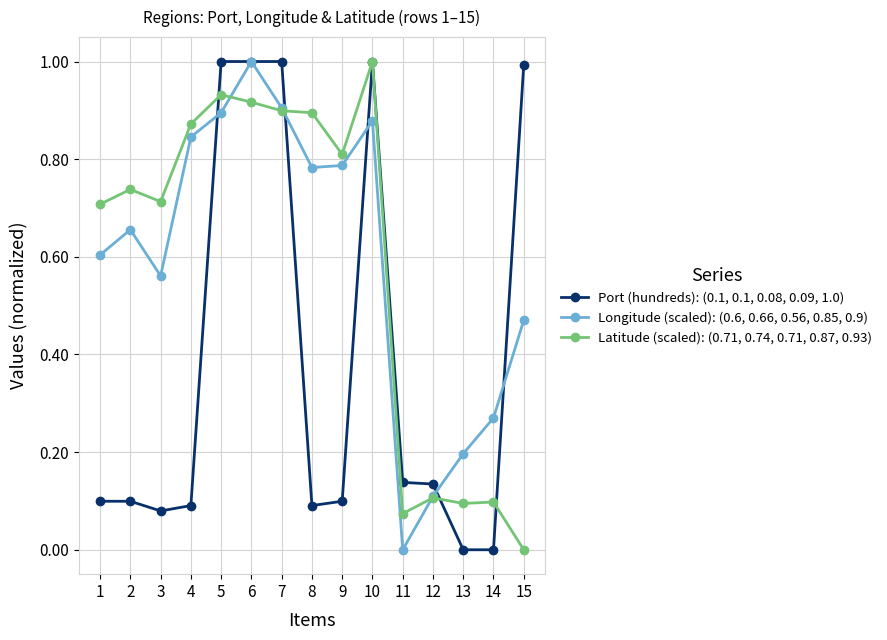

Rank the series at 8 from highest to lowest value.

Latitude (scaled): (0.71, 0.74, 0.71, 0.87, 0.93), Longitude (scaled): (0.6, 0.66, 0.56, 0.85, 0.9), Port (hundreds): (0.1, 0.1, 0.08, 0.09, 1.0)